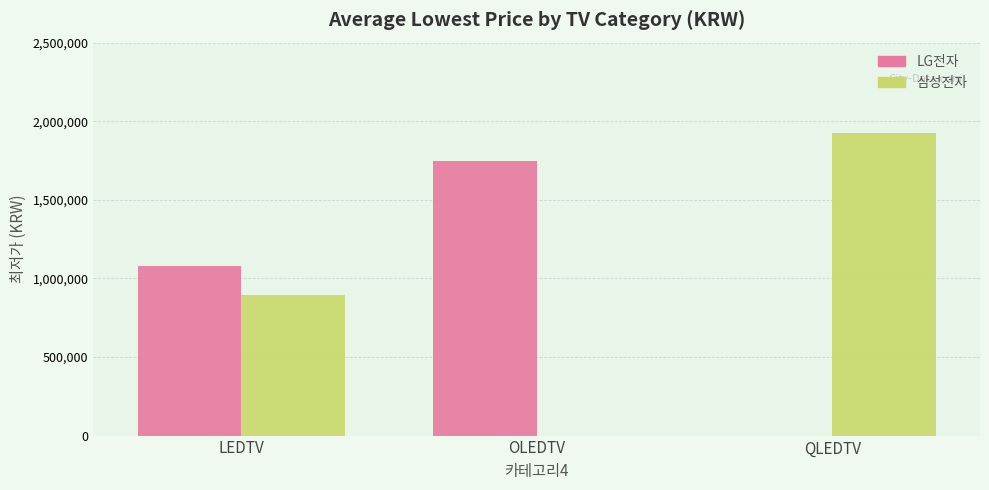

Is the value of 삼성전자 at QLEDTV greater than the value of LG전자 at QLEDTV?

Yes